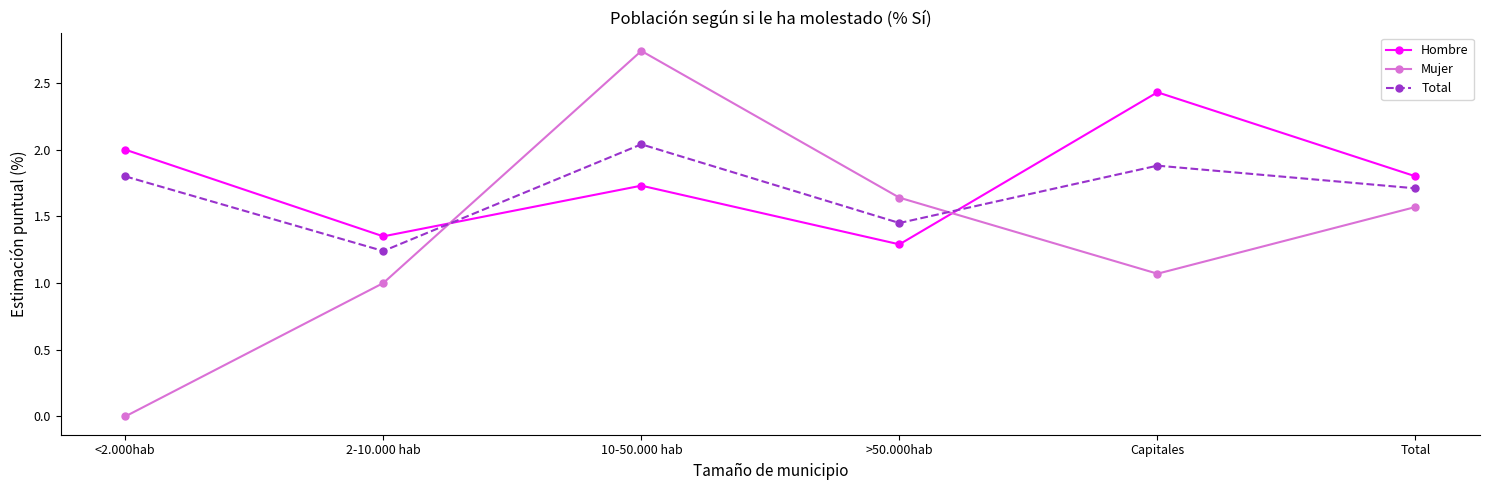

What is the label of the 6th point from the left?

Total